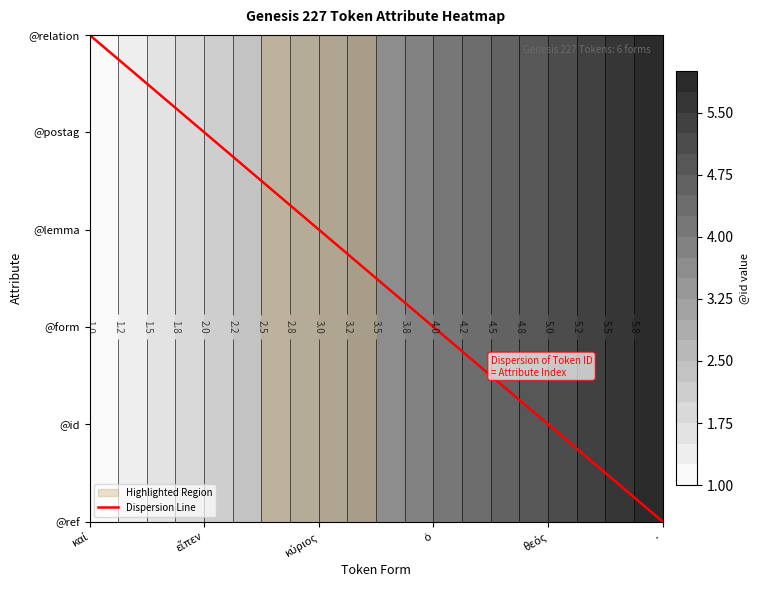

How many data points in 2 are above 4?

2